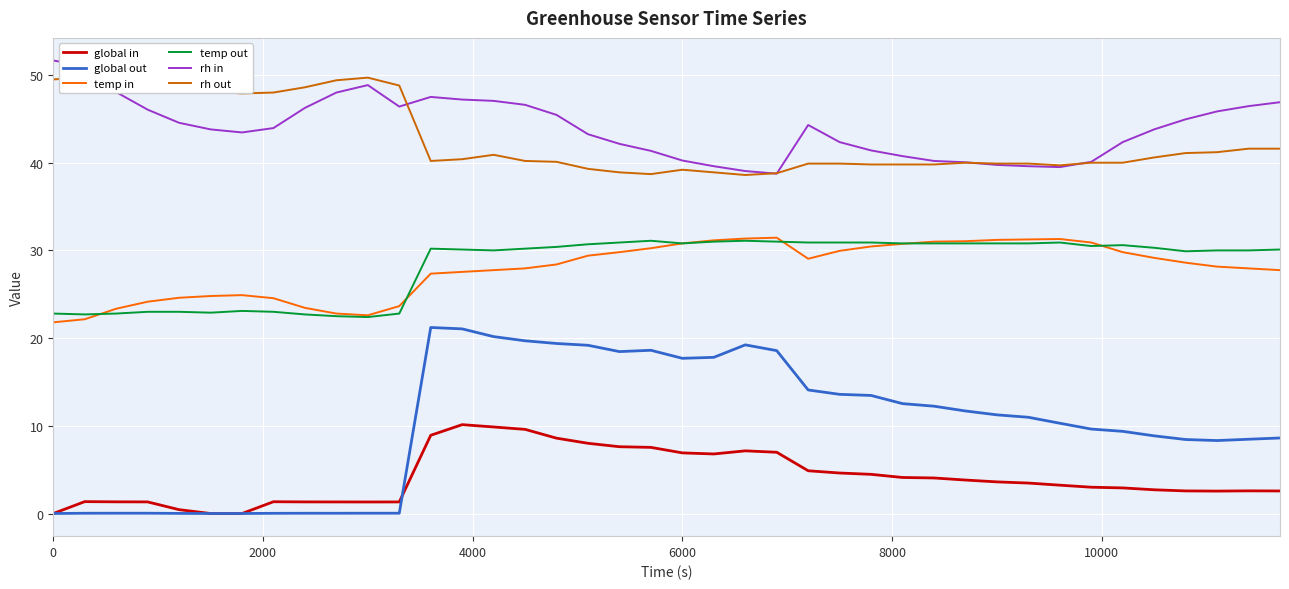

True or false: global in and temp in intersect in this chart.

False